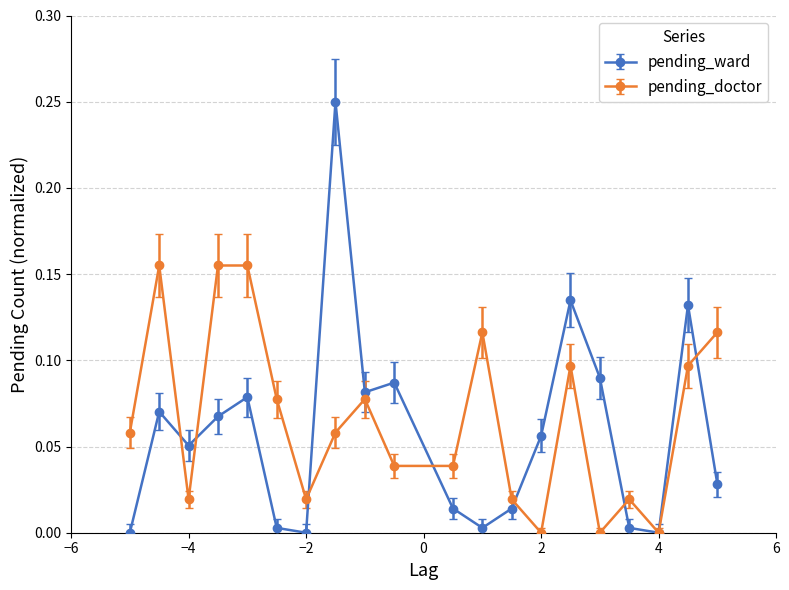

Which series ends up on top after the final intersection of pending_doctor and pending_ward?

pending_doctor